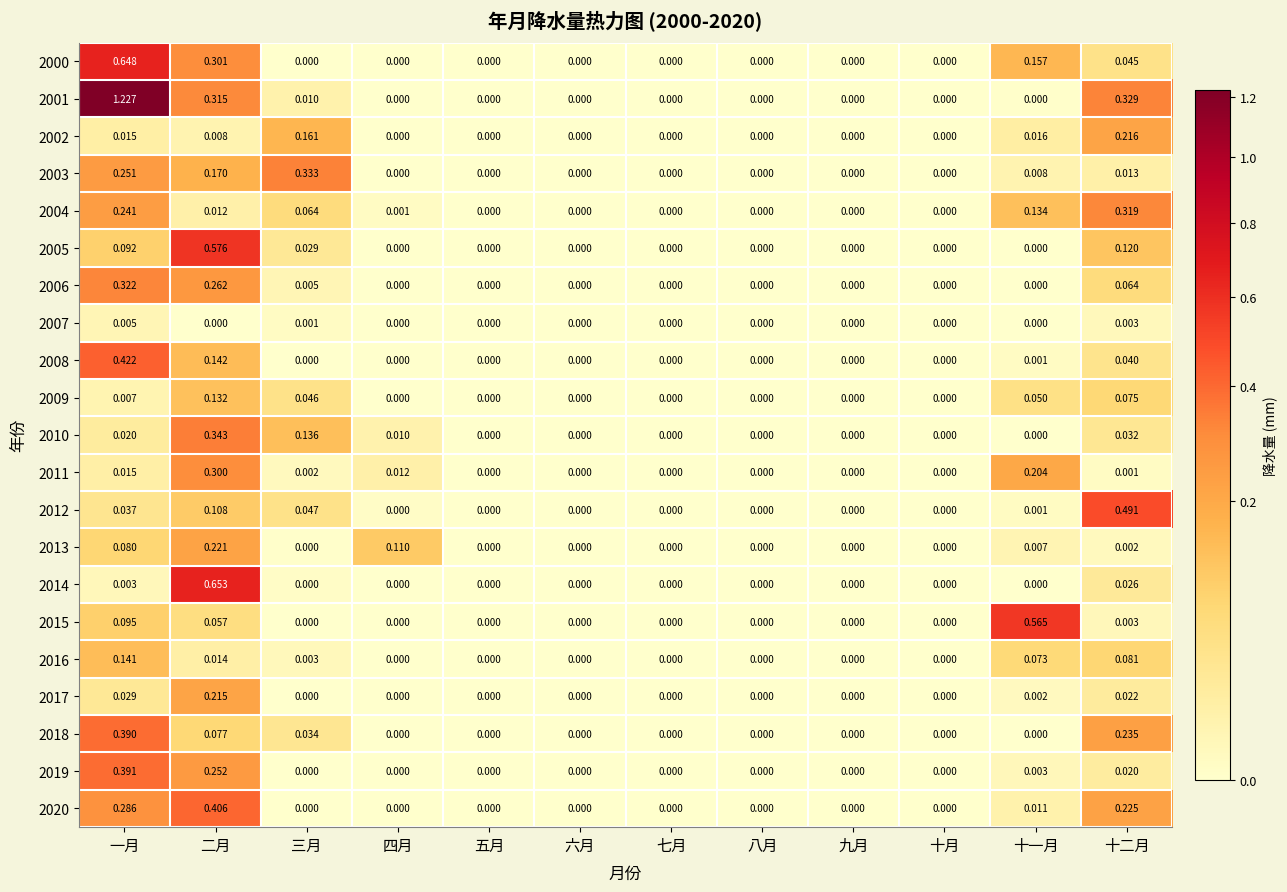

Which series has the largest total across all categories?

2001